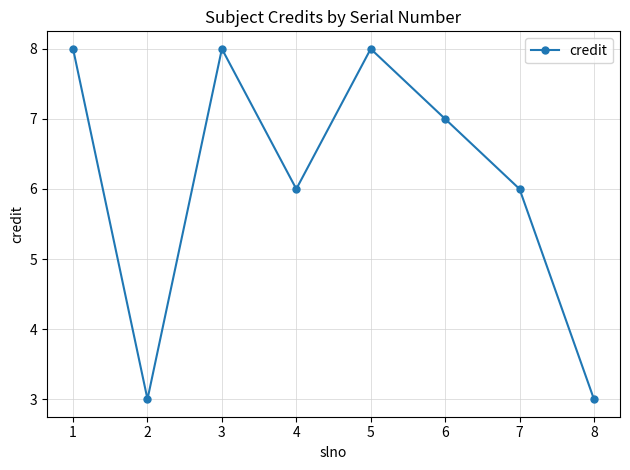

The chart shows a value of 3 at 2. True or false?

True